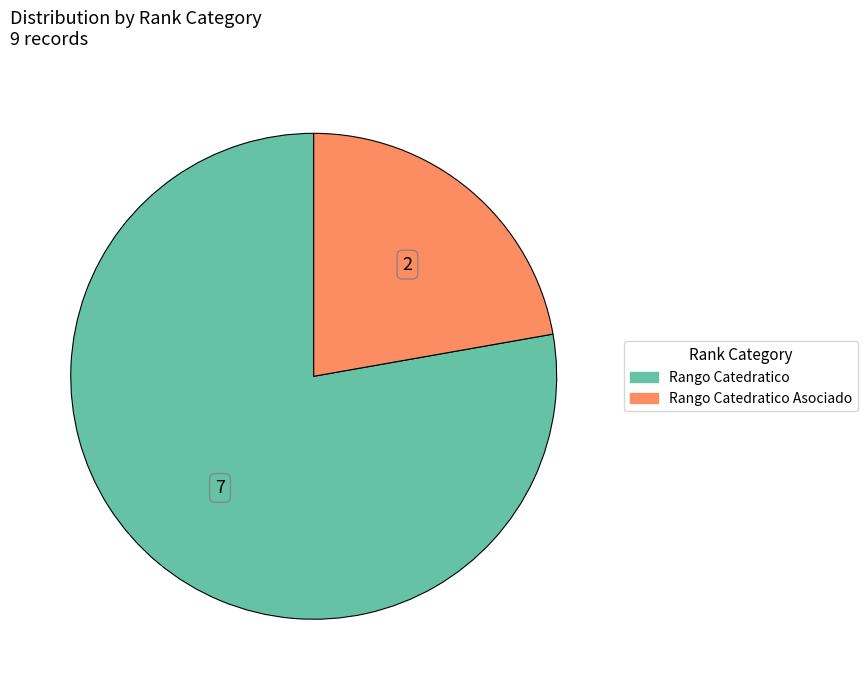

Is the sum of Rango Catedratico Asociado and Rango Catedratico greater than half?

Yes